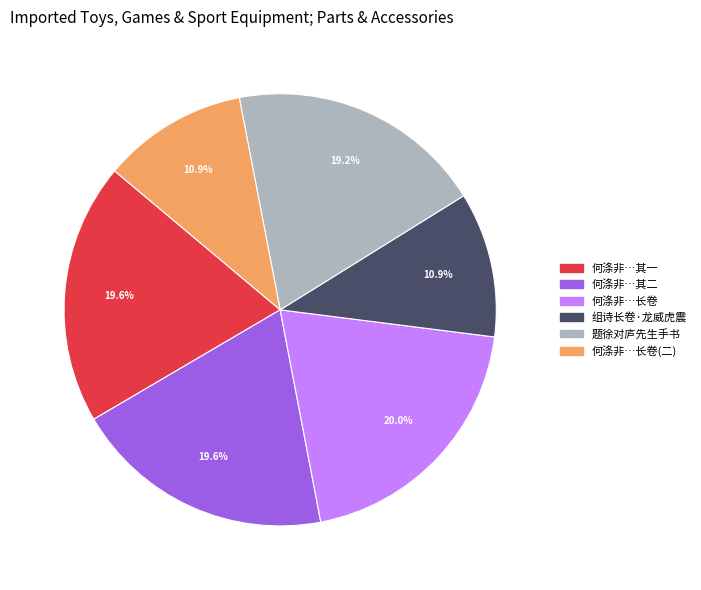

Is there any slice that represents more than half of the pie?

No